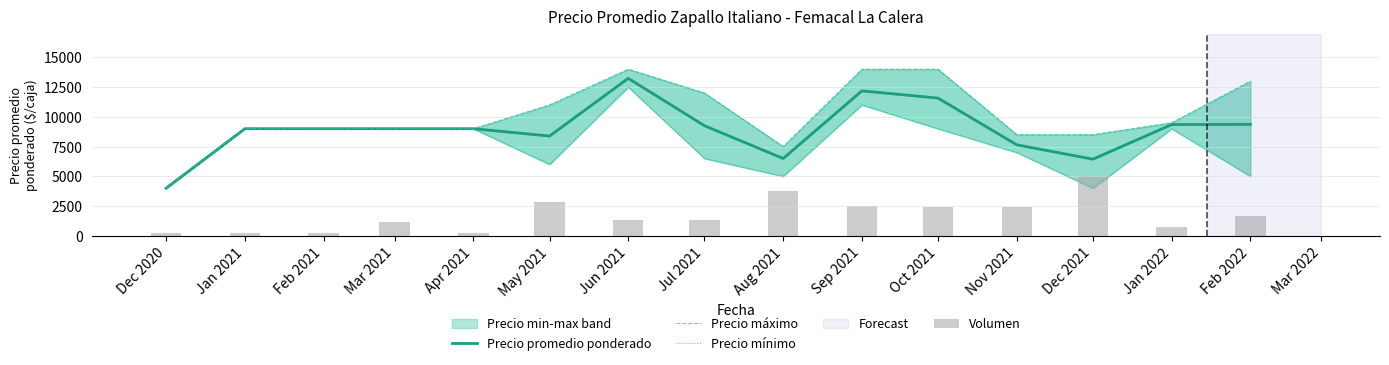

At which label does Precio máximo reach its minimum?

Dec 2020